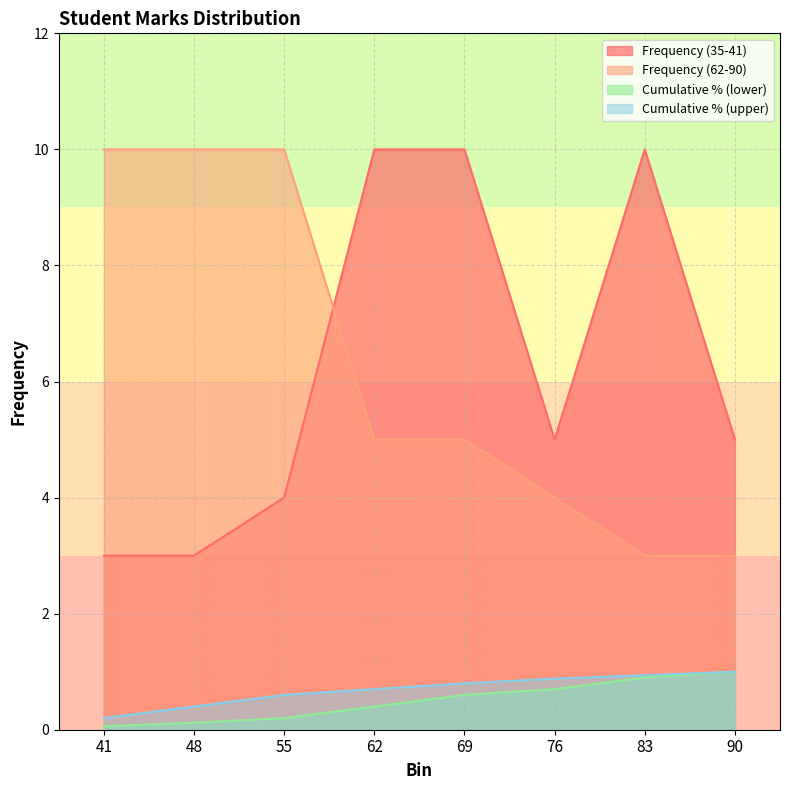

Which category has the highest value in the Cumulative % (upper) series?

90